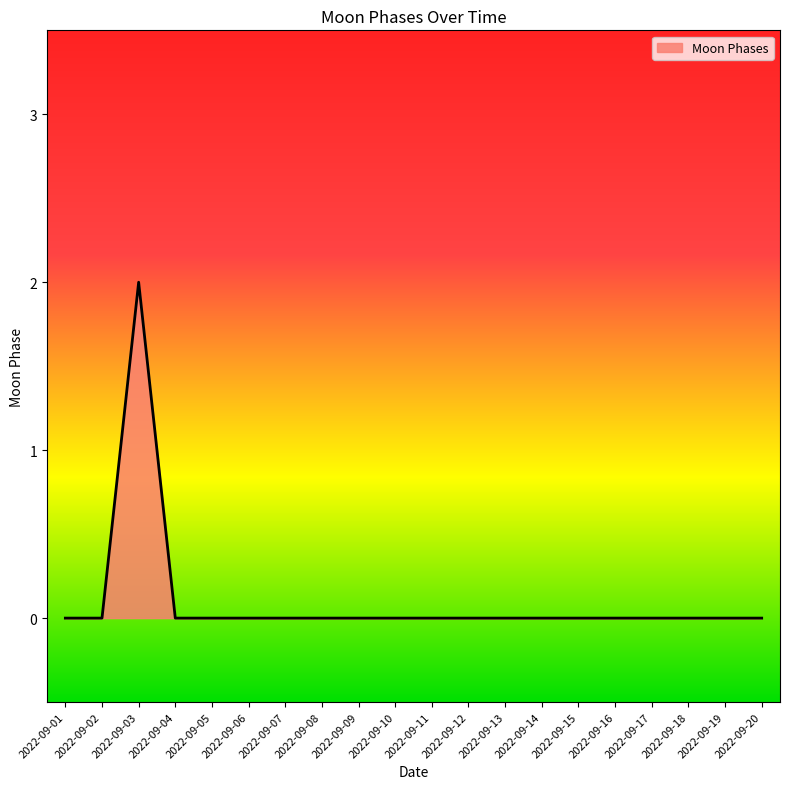

Is it true that the value at 2022-09-06 is -1?

False